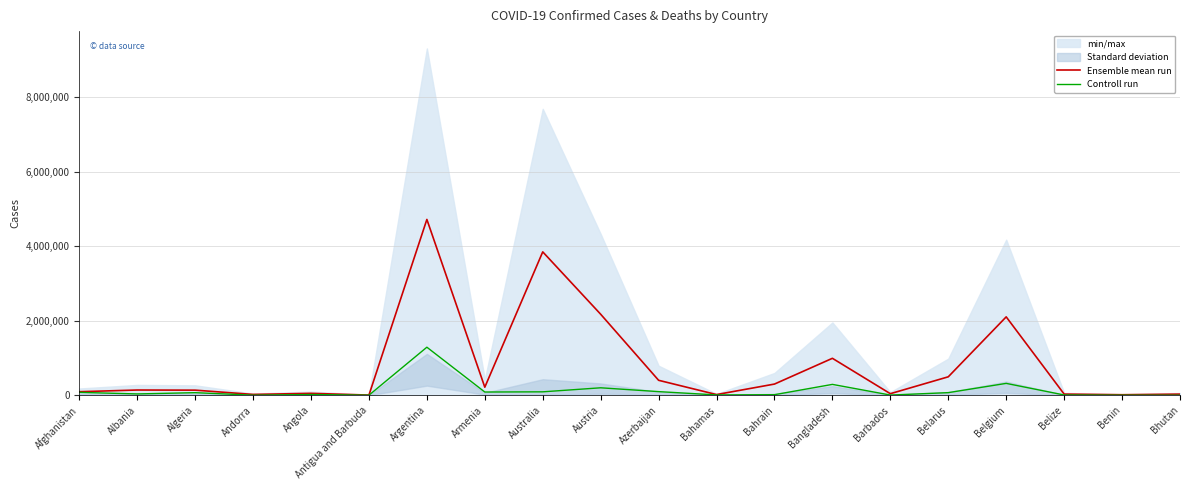

Is it true that Ensemble mean run equals 136409.0 at Algeria?

True